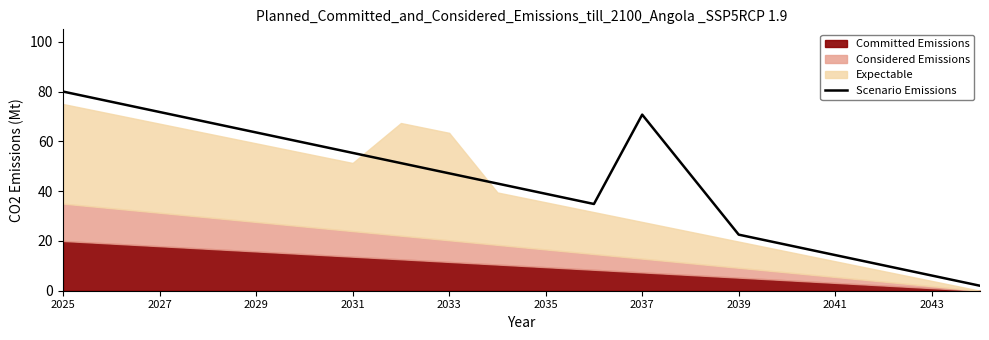

What is the sum of all values?

880.0